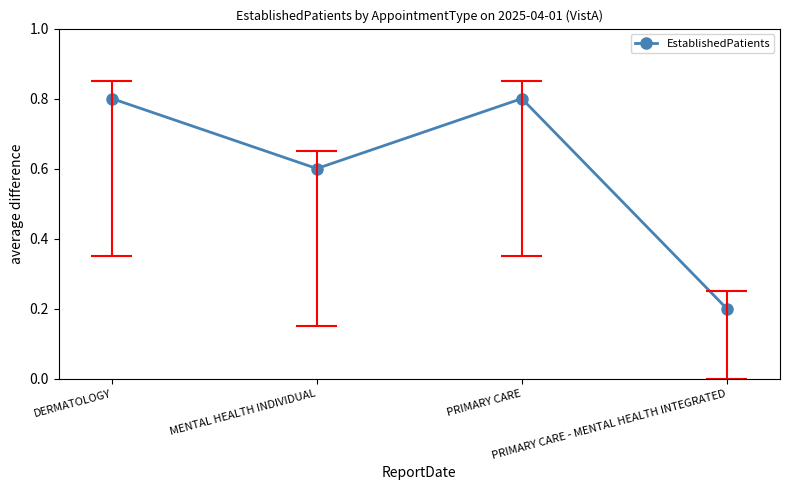

Is this an area chart (filled region under the line)?

No